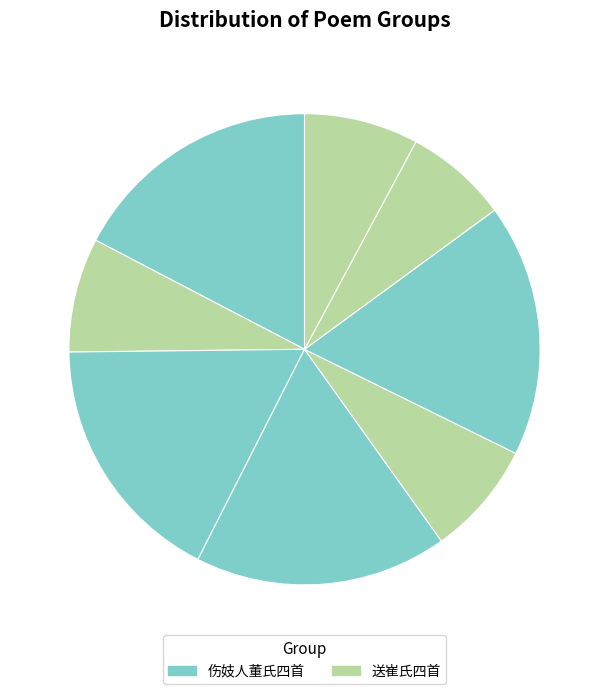

How many segments does this pie chart have?

8